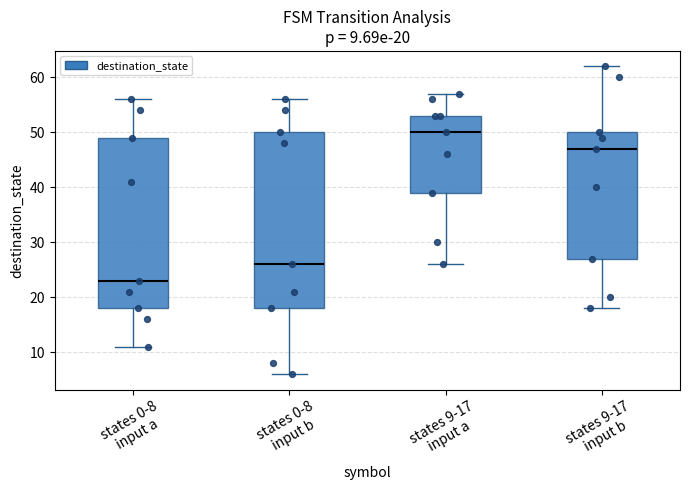

Which box has the highest median line?

states 9-17 input a